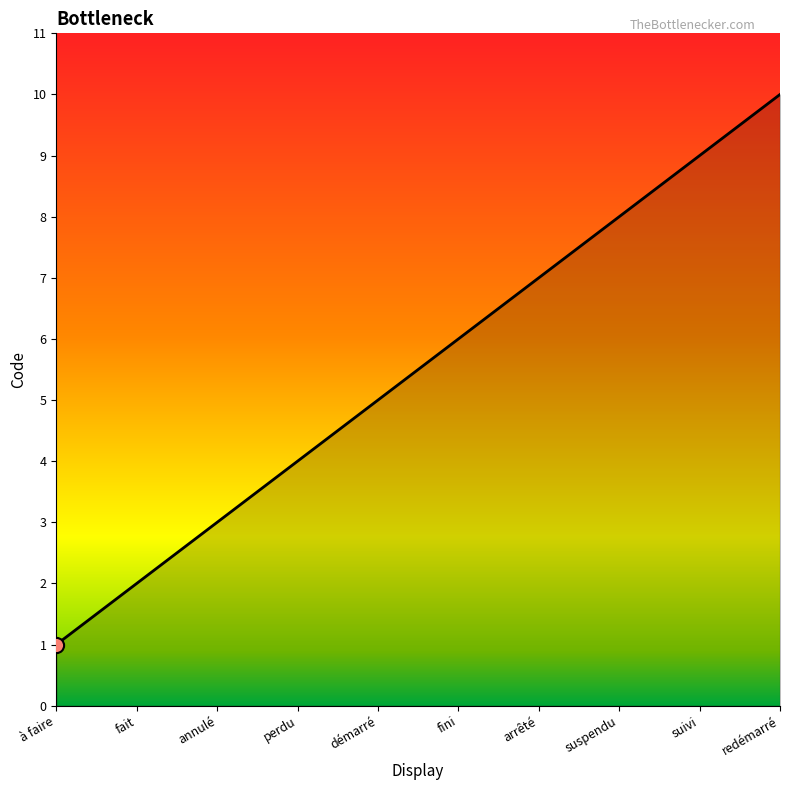

Between suivi and à faire, which is larger?

suivi